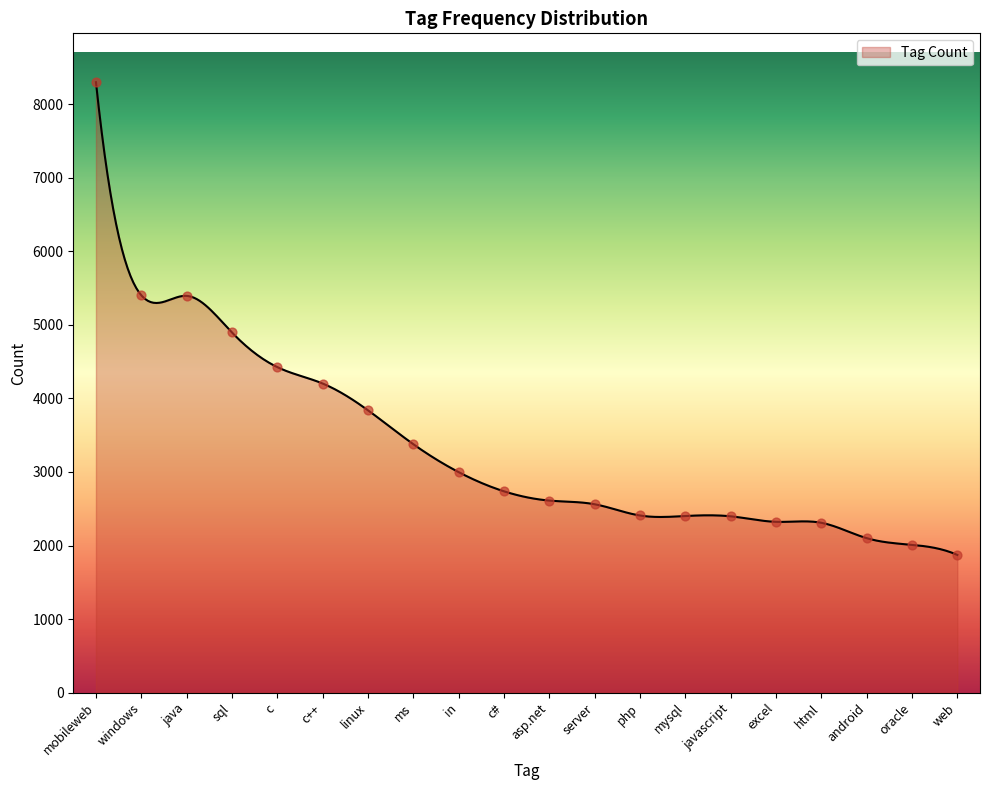

Which has a higher value, asp.net or android?

asp.net